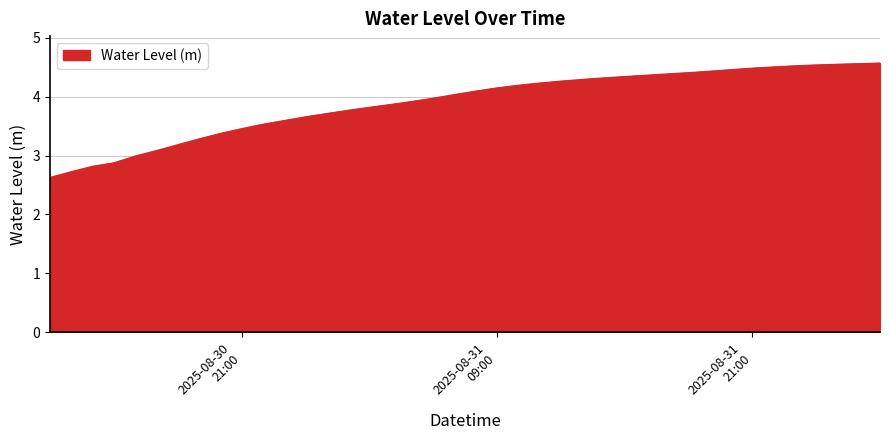

What is the minimum value shown in the chart?

2.6